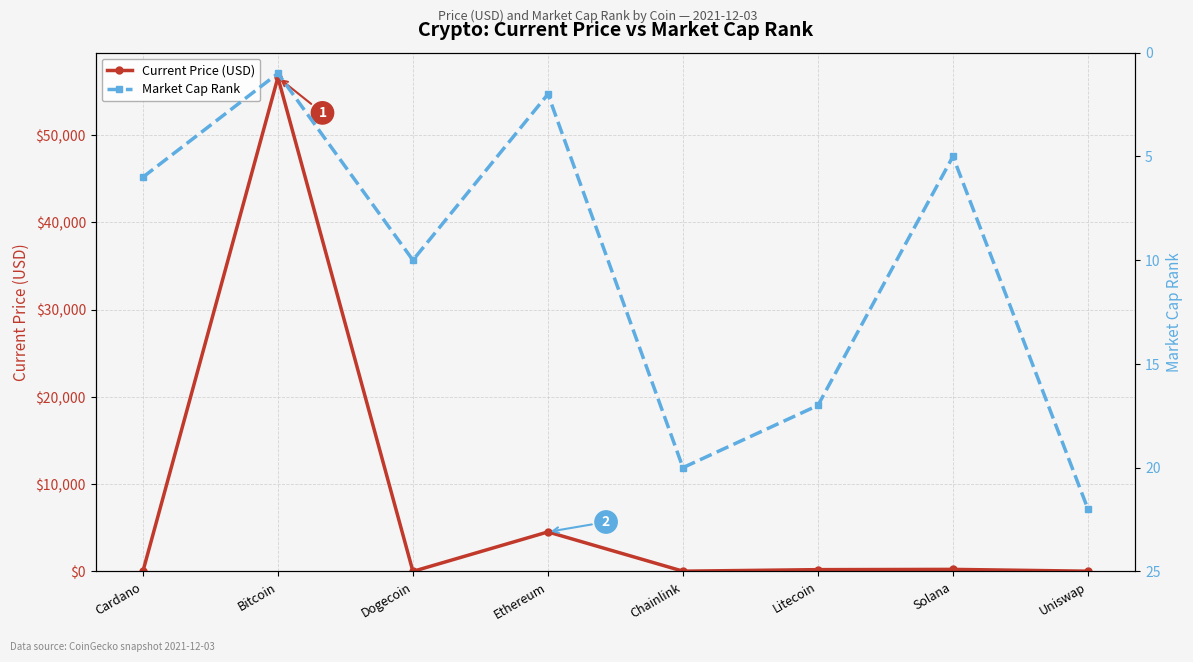

The value of Current Price (USD) at Uniswap is 13.2. True or false?

False